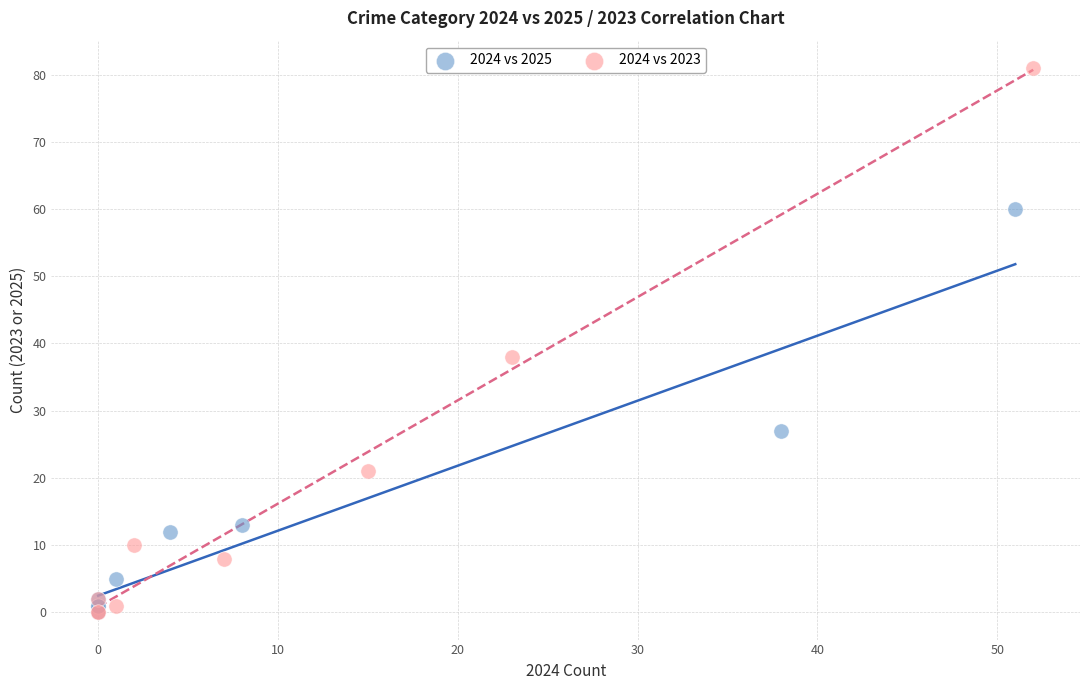

Which series reaches the maximum Y coordinate?

2024 vs 2023